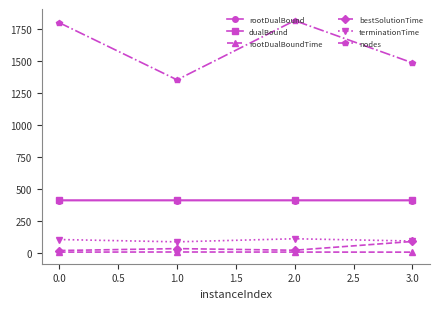

True or false: terminationTime and rootDualBound intersect in this chart.

False